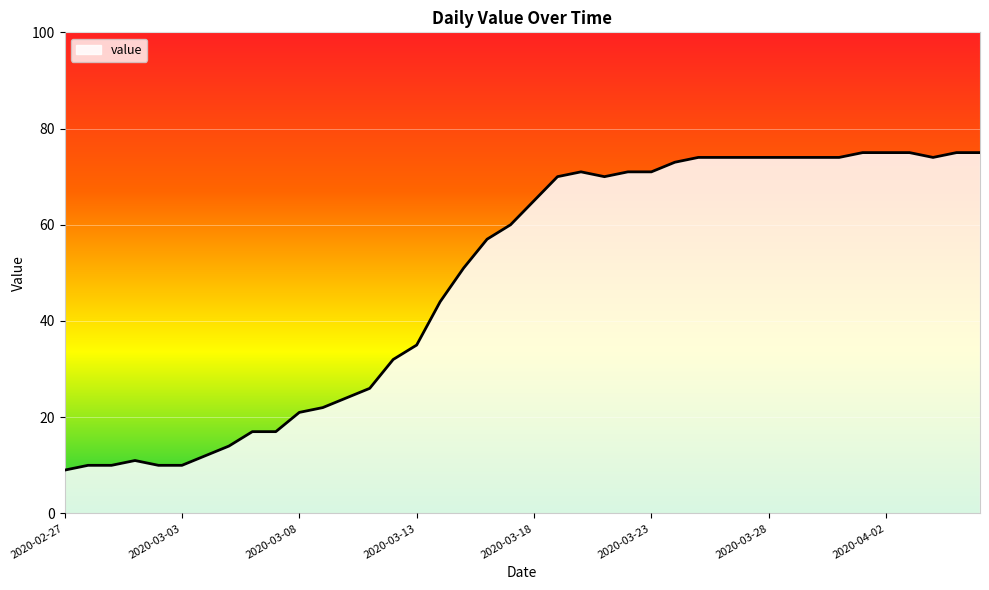

What is the difference between the maximum and minimum values?

66